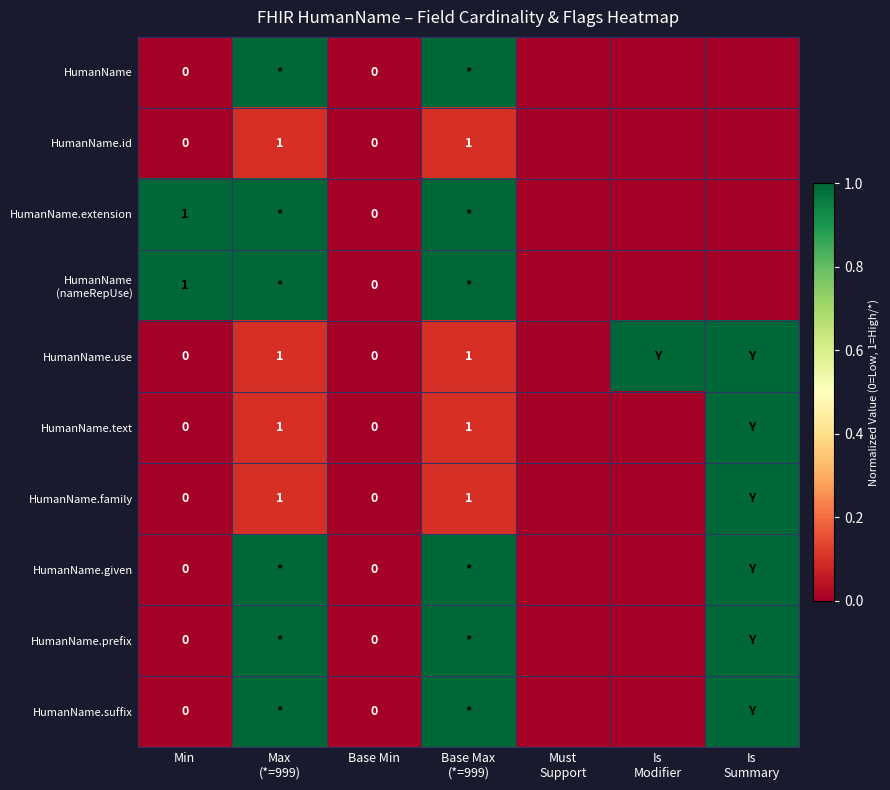

Rank the series at Is Modifier from lowest to highest value.

HumanName, HumanName.id, HumanName.extension, HumanName (nameRepUse), HumanName.text, HumanName.family, HumanName.given, HumanName.prefix, HumanName.suffix, HumanName.use